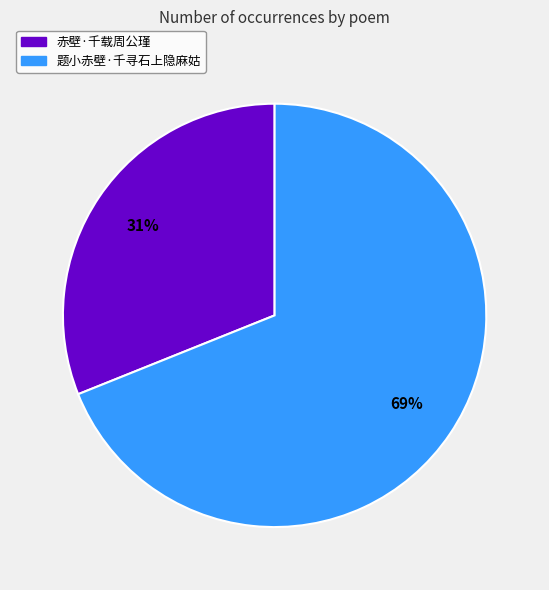

What is the majority slice?

题小赤壁·千寻石上隐麻姑